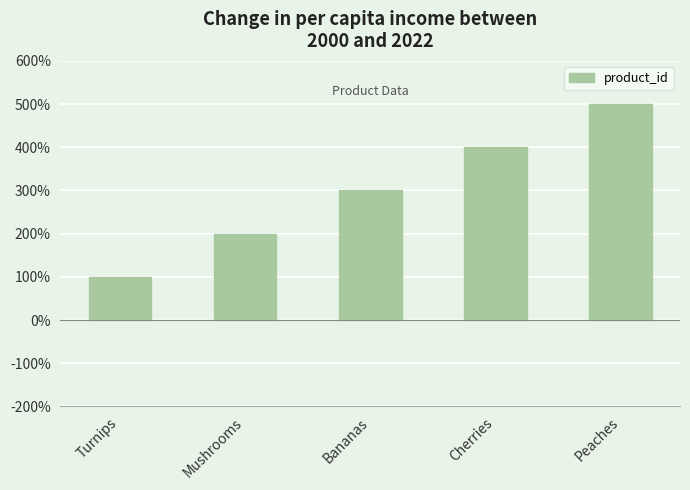

List the labels in order of value, smallest first.

Turnips, Mushrooms, Bananas, Cherries, Peaches